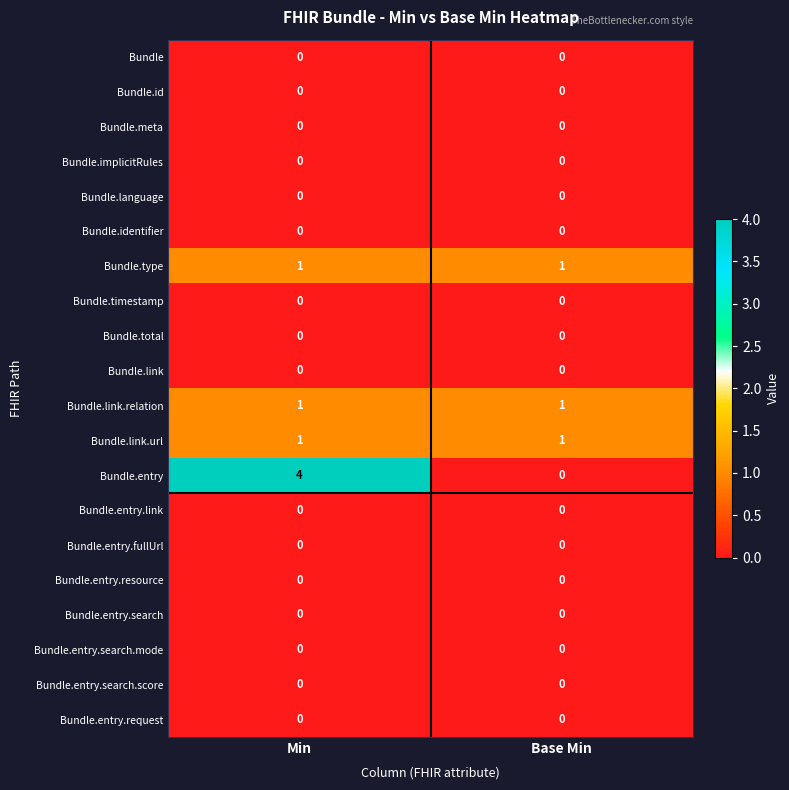

At how many categories does at least one series exceed 3?

1